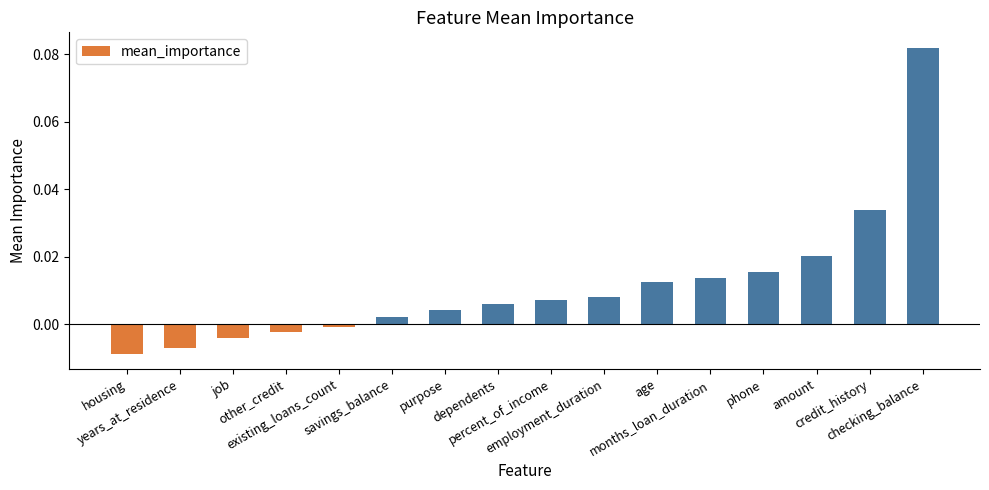

Where is the data nearest to the value 0?

existing_loans_count